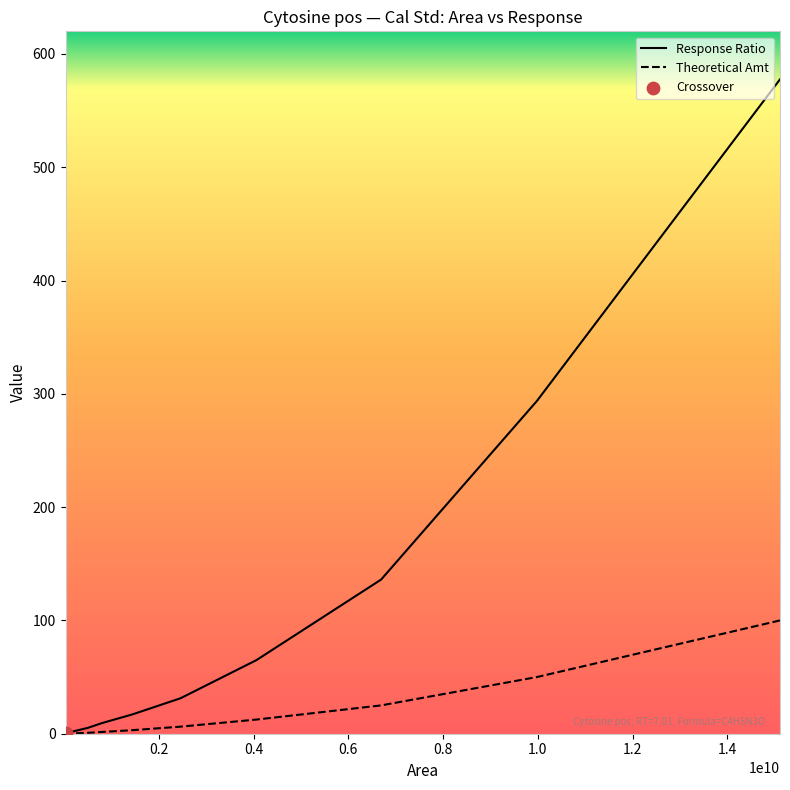

Which series has the largest total across all categories?

Response Ratio